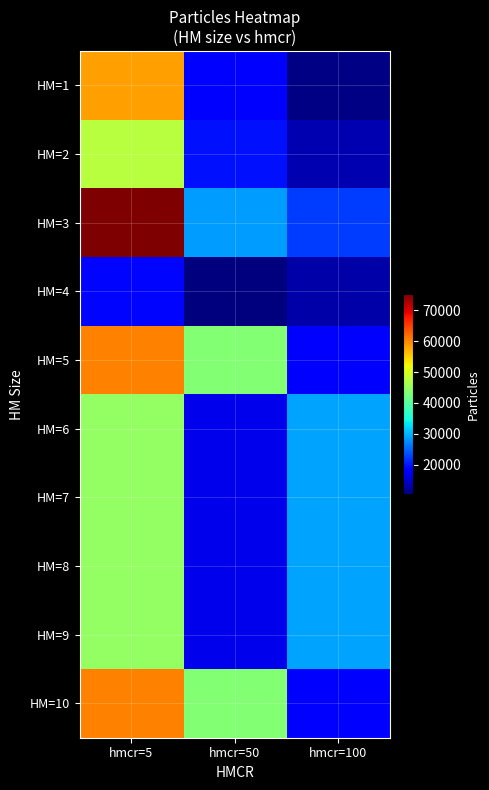

Which series has the largest total across all categories?

HM=3